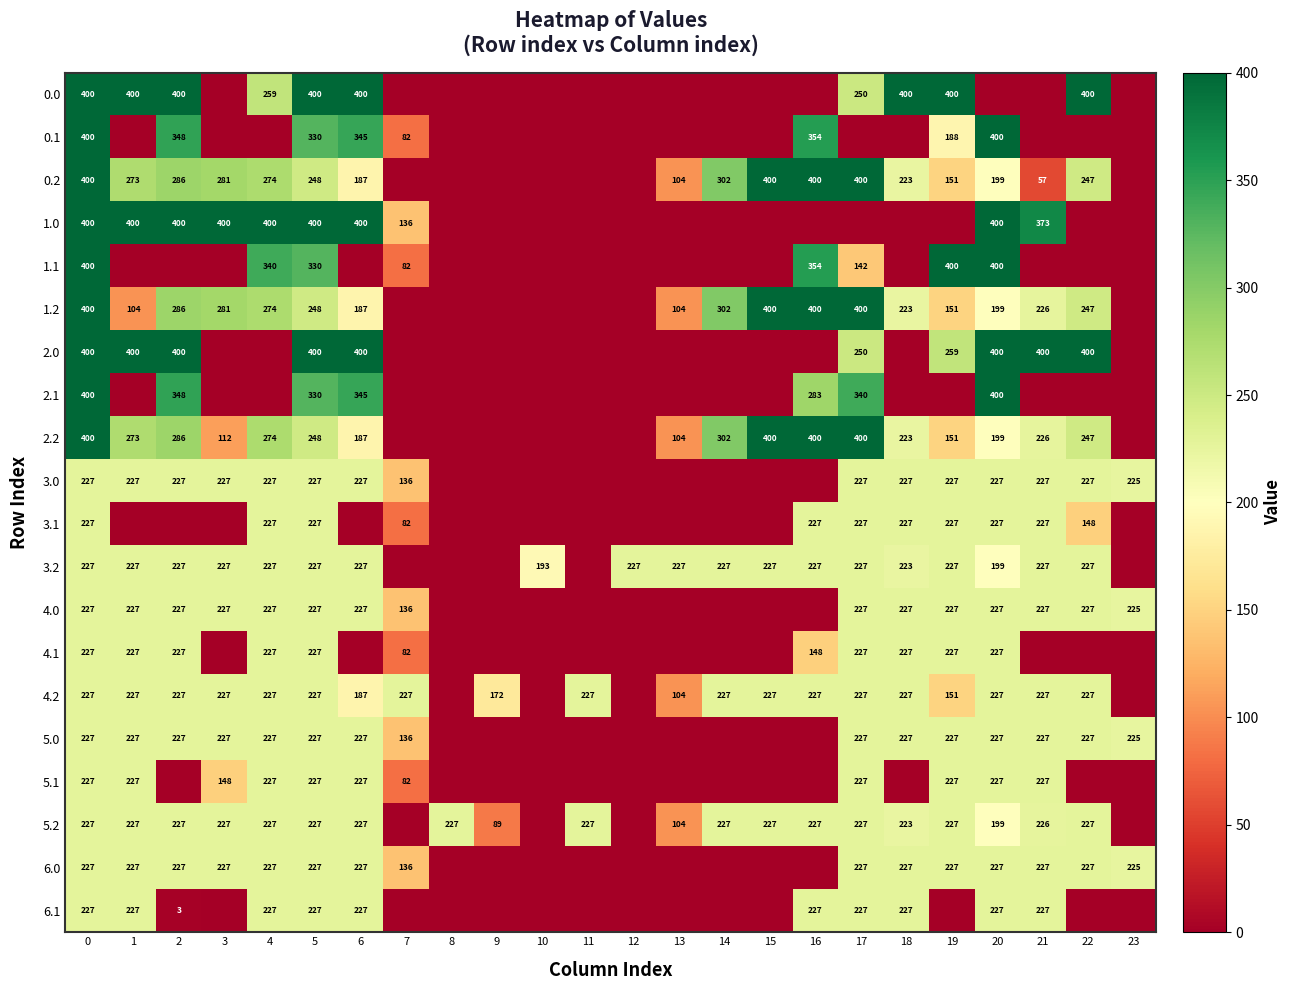

What is the sum of the 2.2 values at 13 and 6?

291